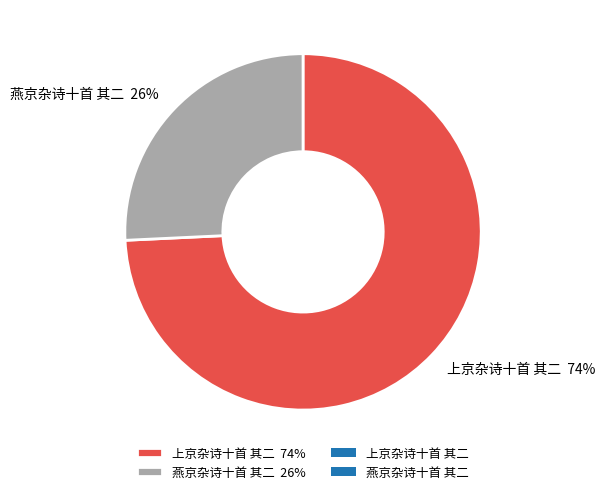

Is it true that 上京杂诗十首 其二 is 87% of the pie?

False